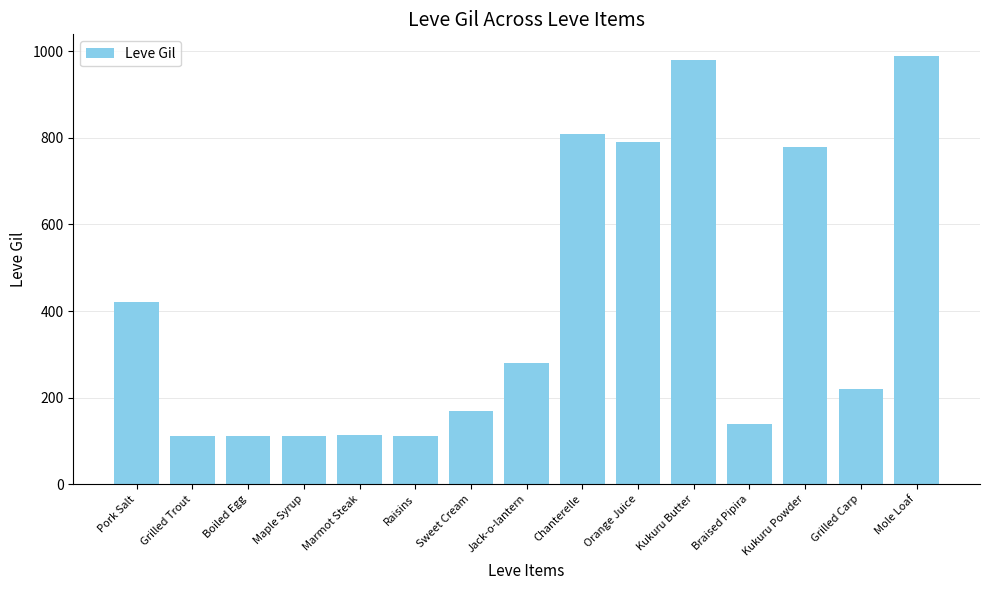

Is it true that the value at Mole Loaf is 990?

True